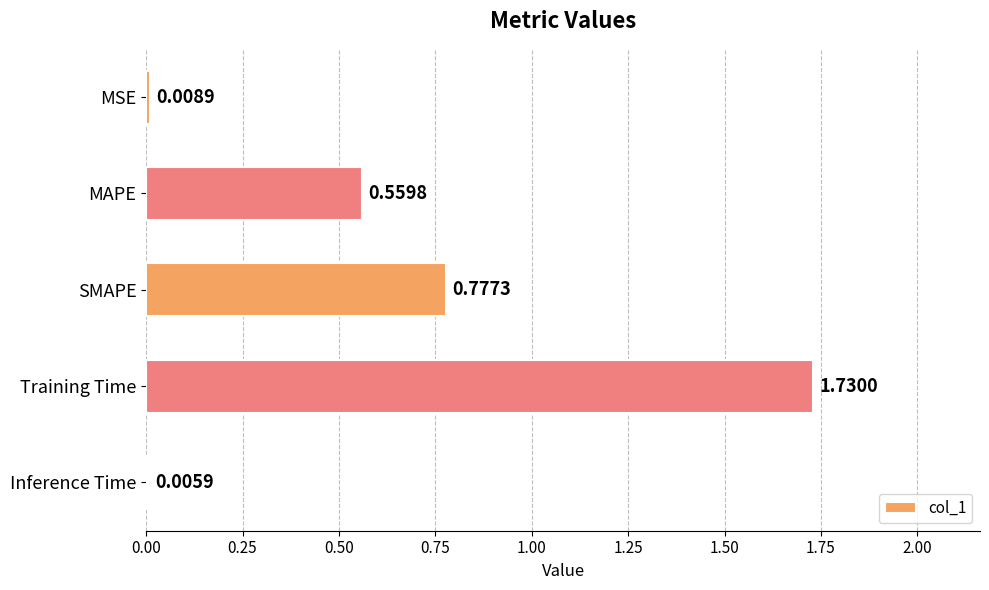

What is the sum of all values?

3.1